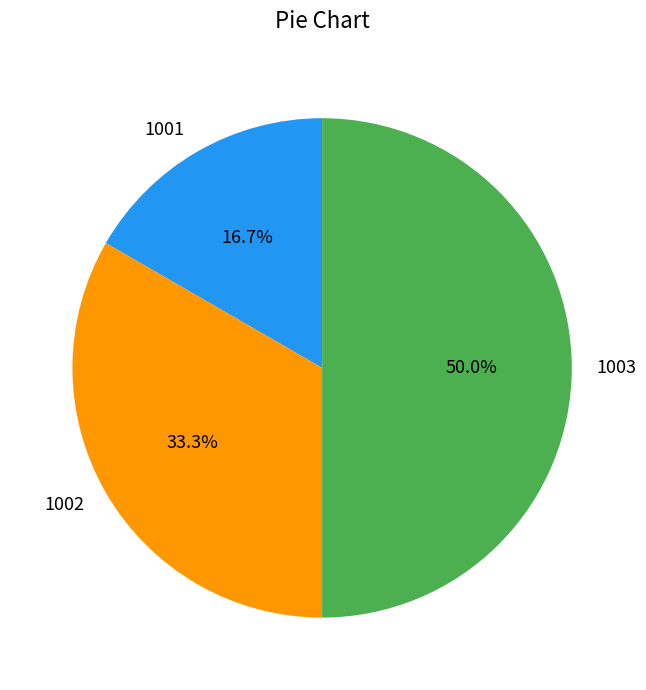

Does 1002 represent more than half of the total?

No